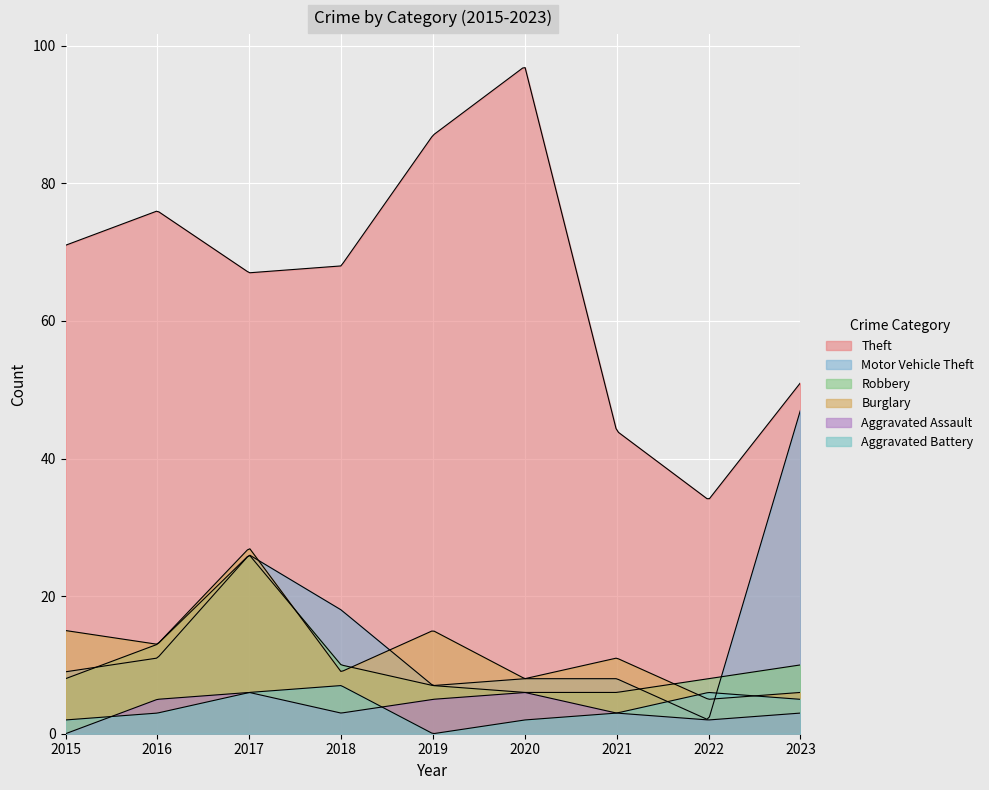

Where does the Aggravated Assault series first go above 3?

2016